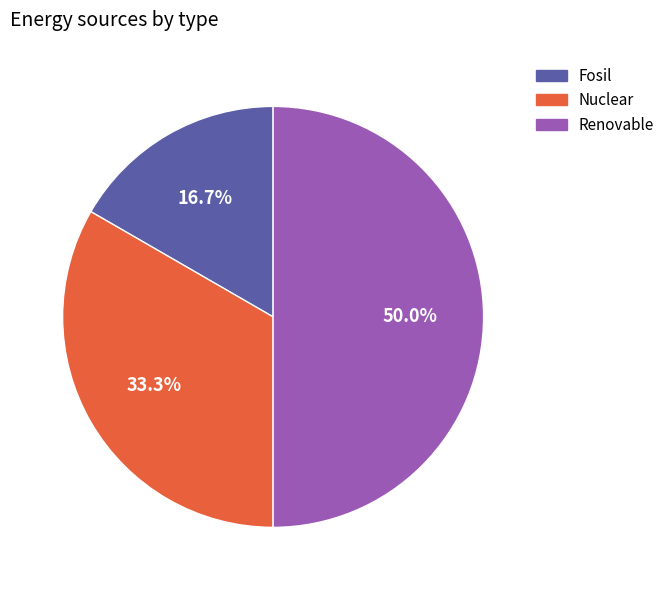

True or false: Fosil accounts for 11% of the total.

False